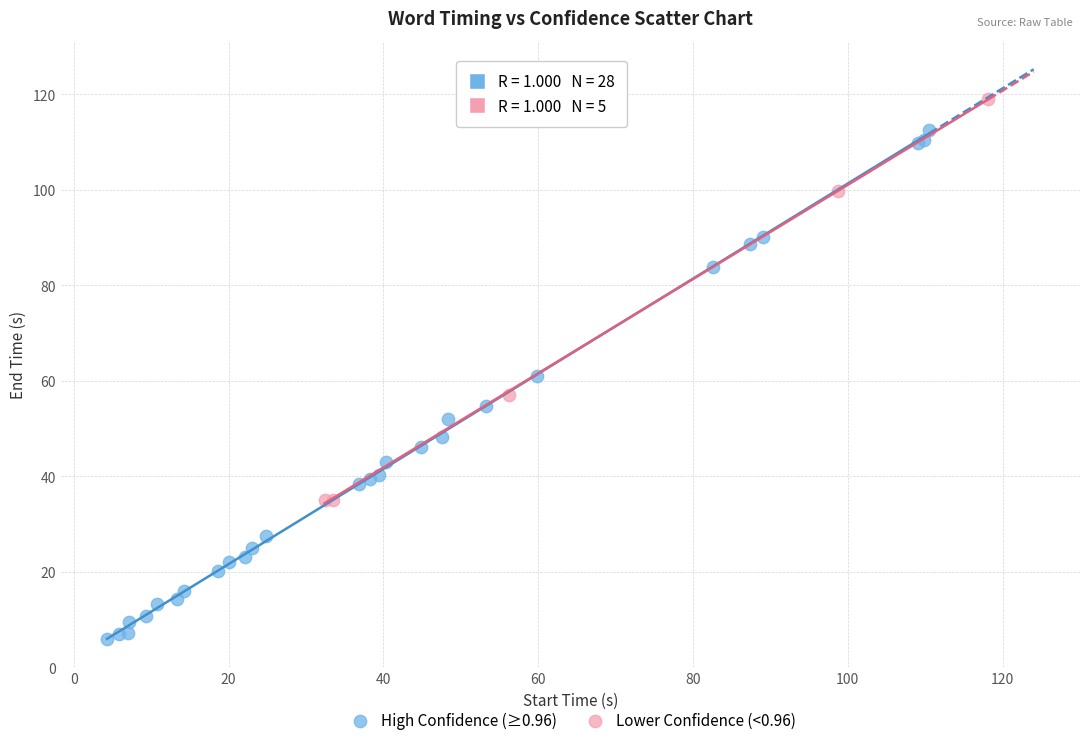

Which series reaches the maximum Y coordinate?

Lower Confidence (<0.96)